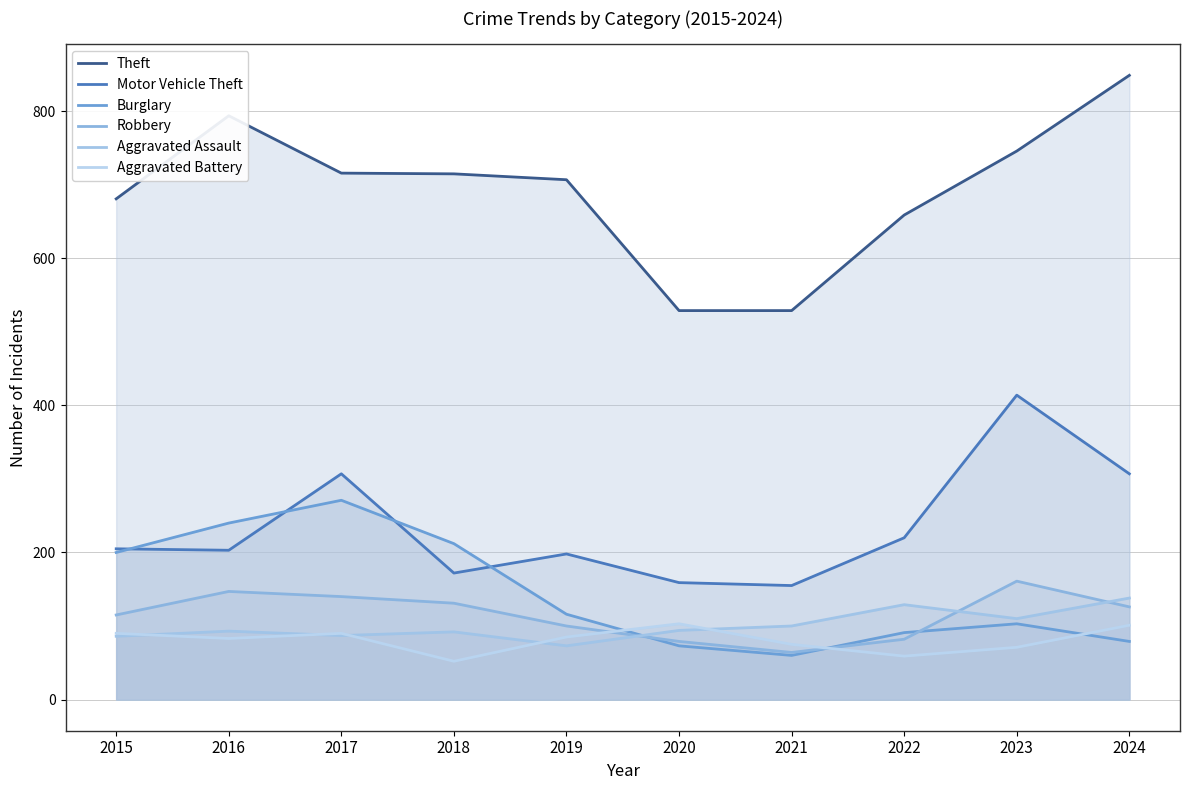

How many times do Robbery and Aggravated Battery cross each other?

2